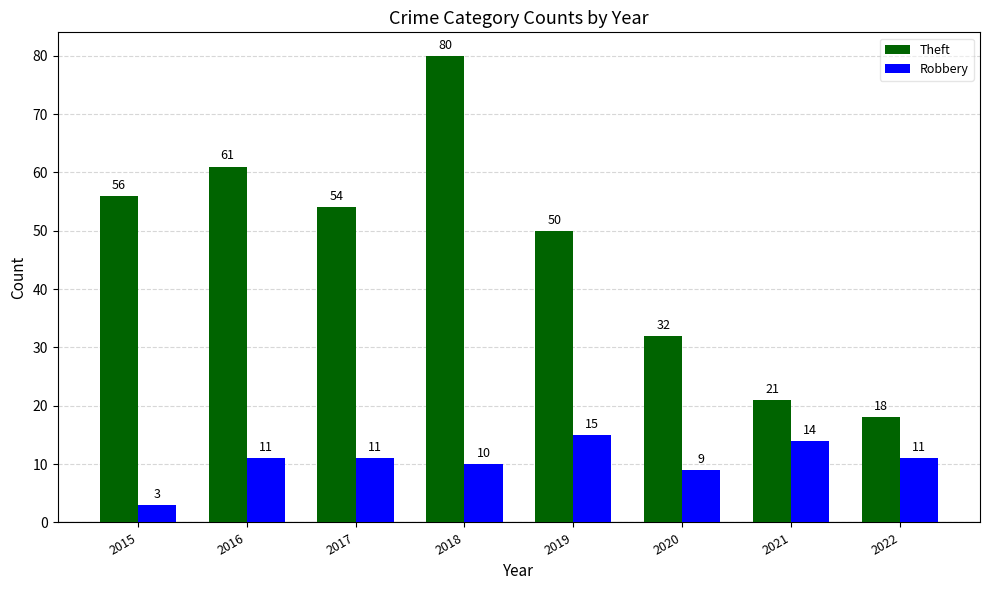

Does the chart contain stacked bars?

No